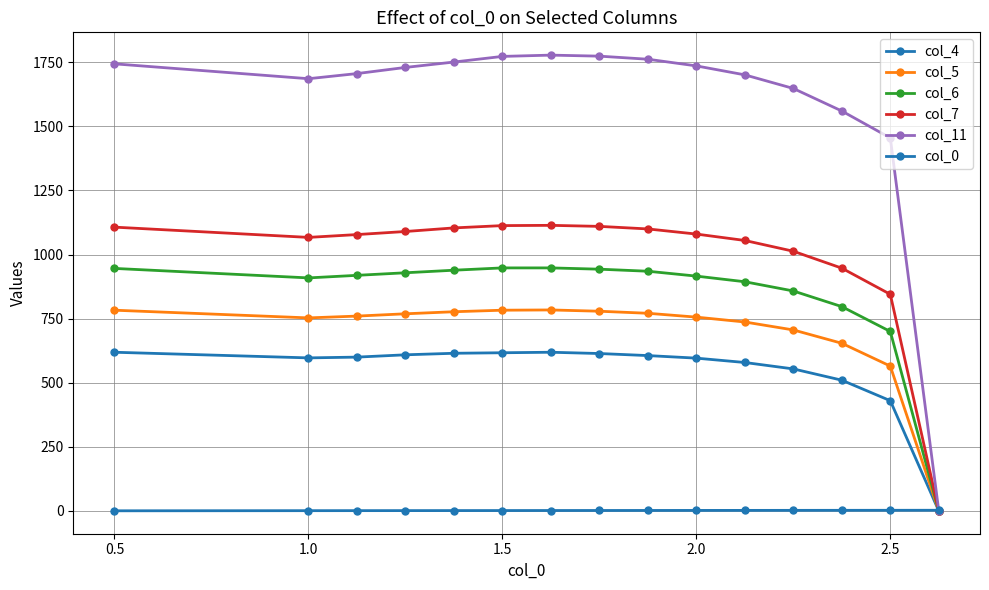

What is the sum of all col_6 values?

12581.0